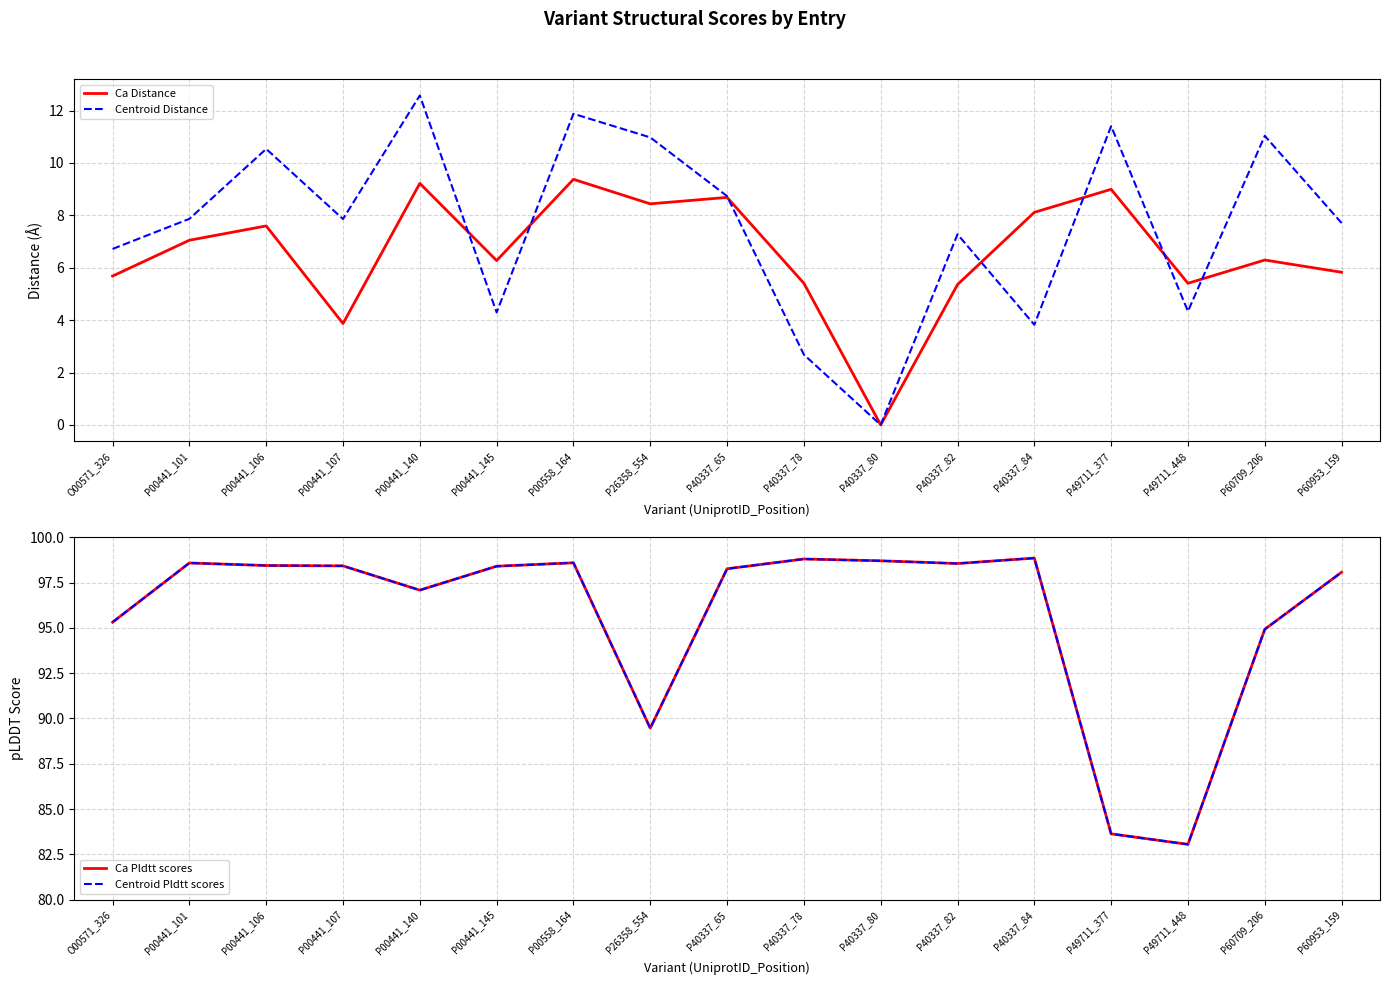

The Centroid Pldtt scores series shows 48.8 at P40337_82. True or false?

False